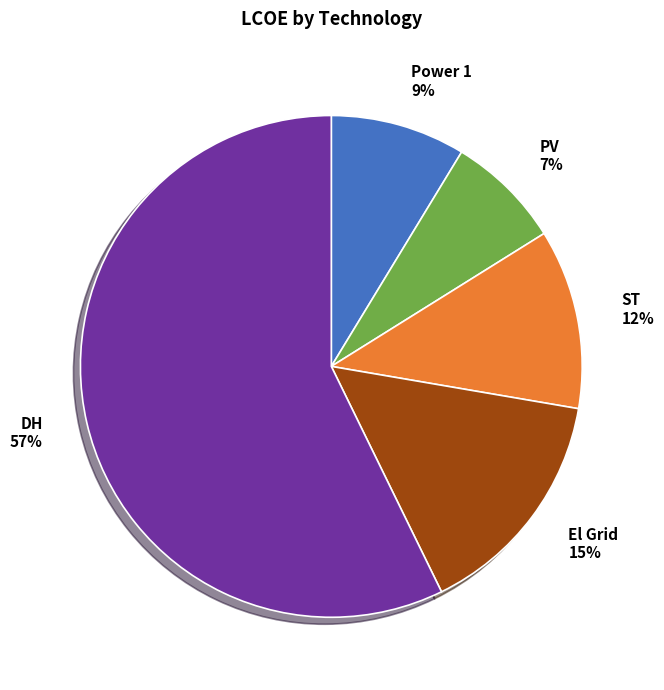

Is there any slice that represents more than half of the pie?

Yes